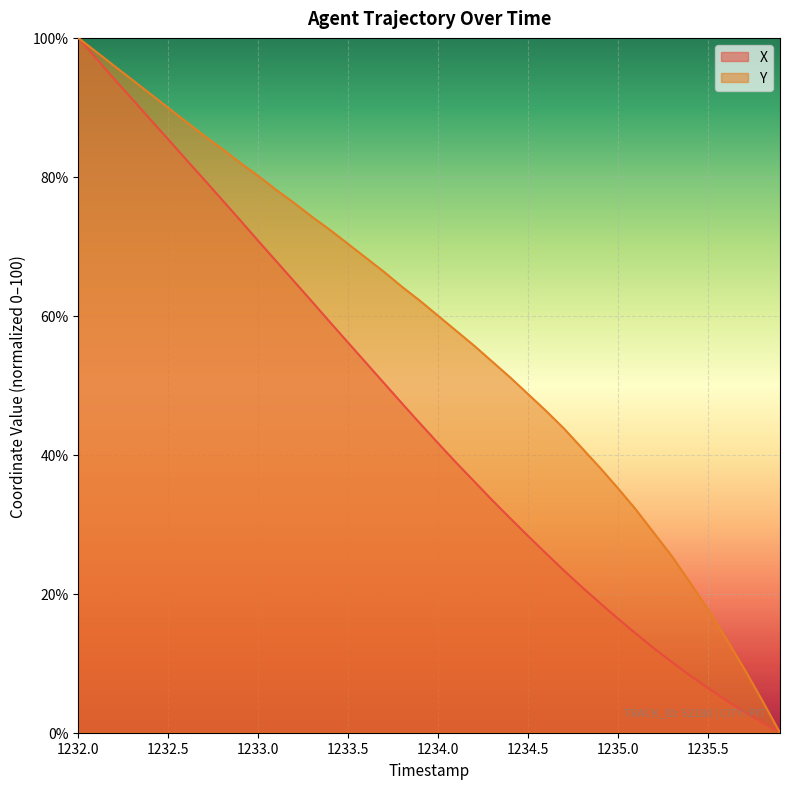

At which category is the sum across all series the highest?

1232.0